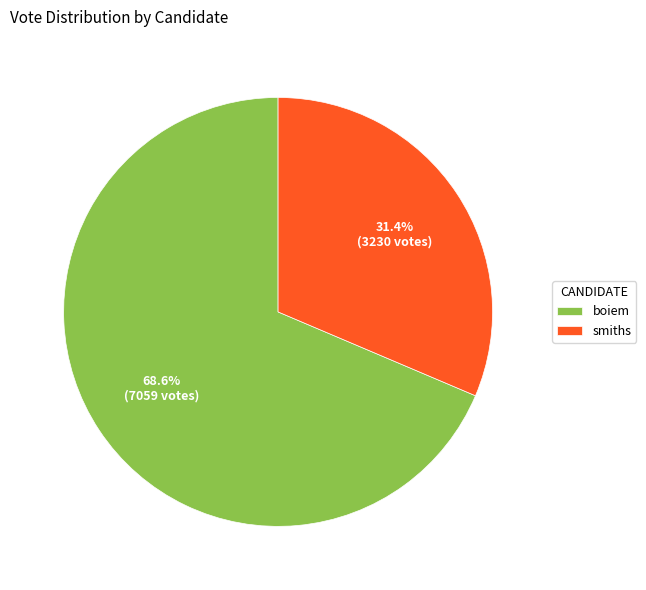

Which category accounts for the majority?

boiem